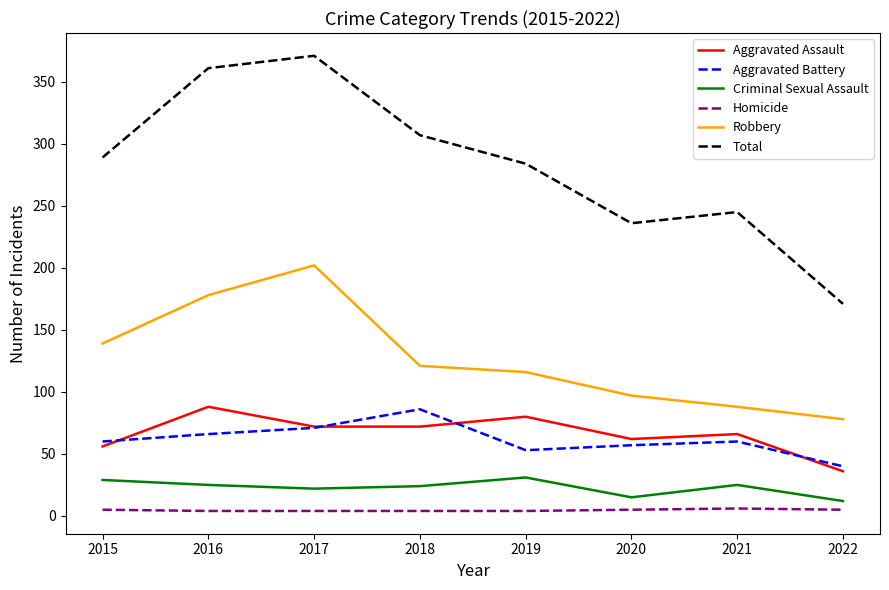

True or false: Robbery and Criminal Sexual Assault cross at least once.

False